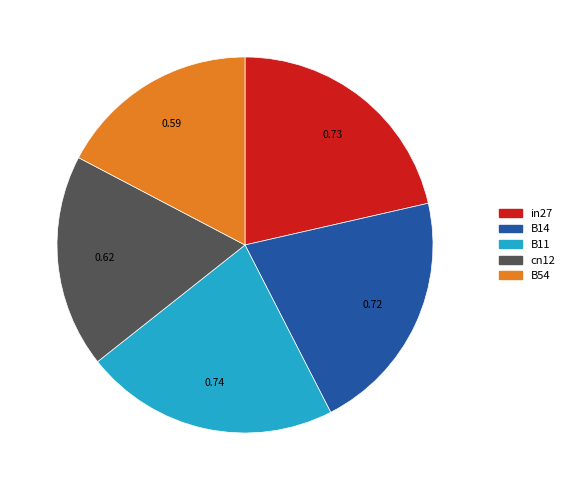

Is there any slice that represents more than half of the pie?

No